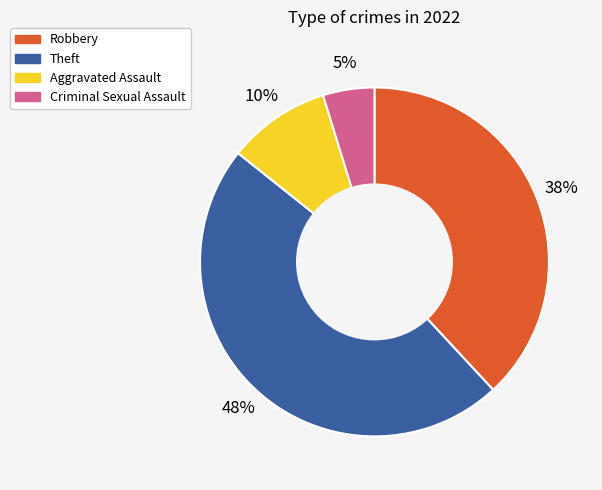

Rank the categories by value from lowest to highest.

Criminal Sexual Assault, Aggravated Assault, Robbery, Theft